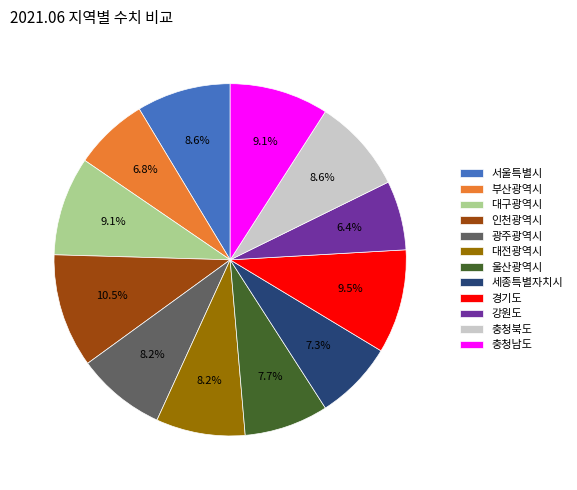

What is the ratio of the value at 충청남도 to the value at 강원도?

1.4